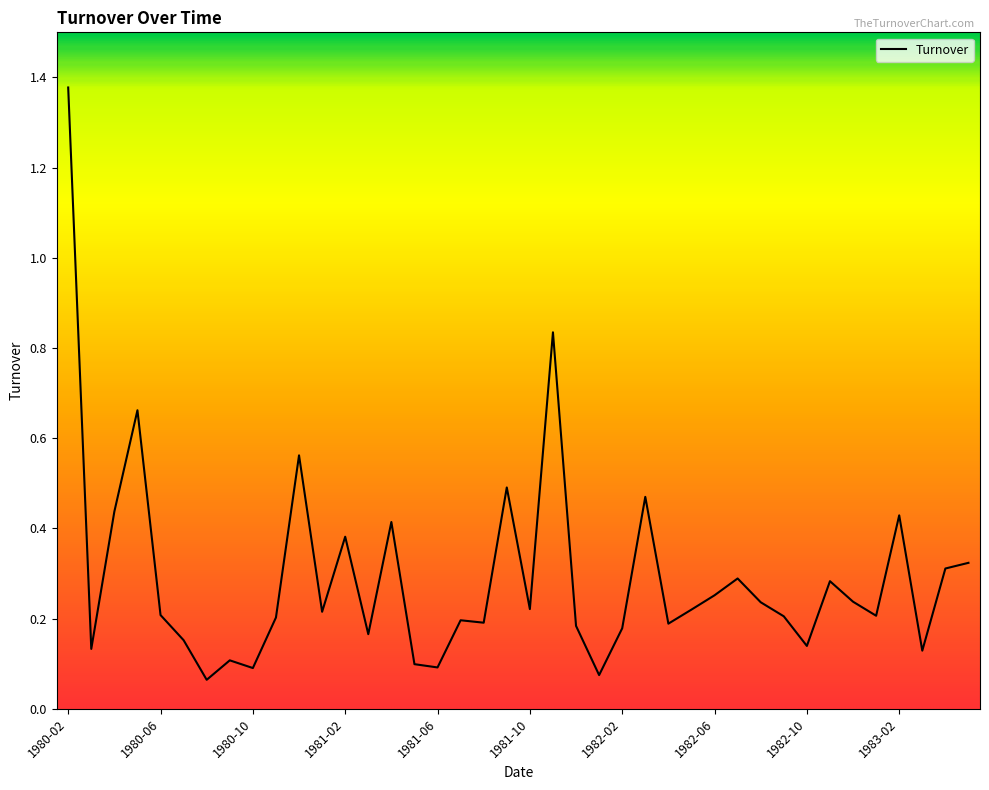

What is the difference between the maximum and minimum values?

1.3